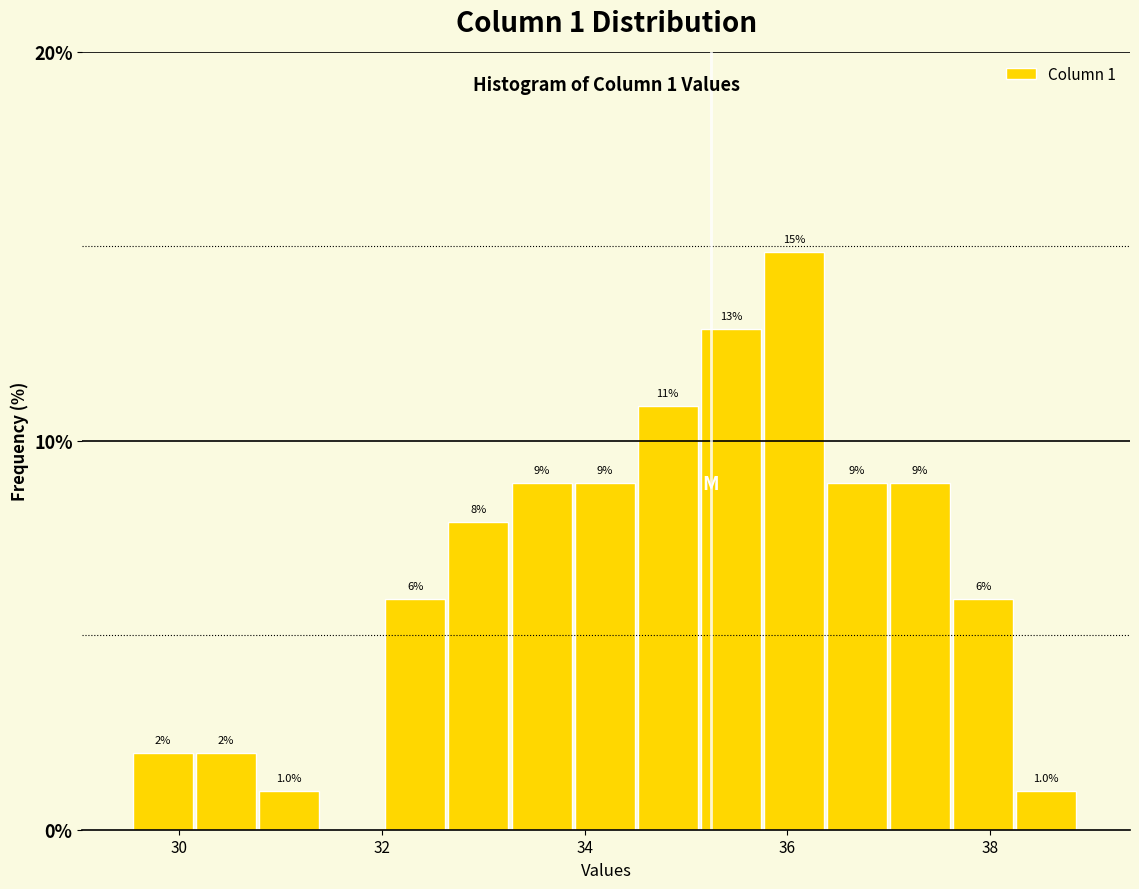

Read against the x-axis, roughly where is the centre of the tallest bar?

36.0